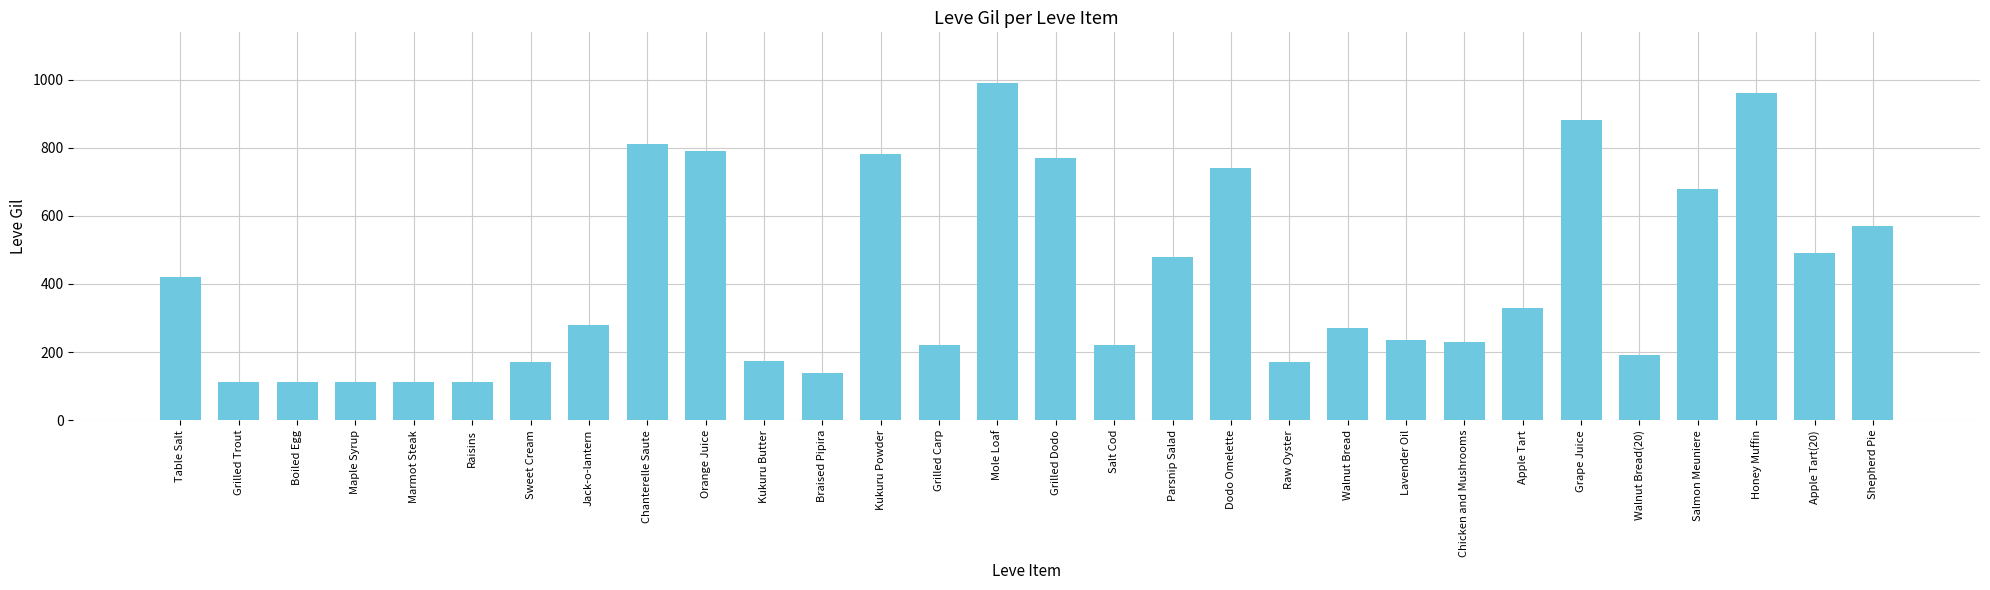

What is the value of the 29th bar from the left?

490